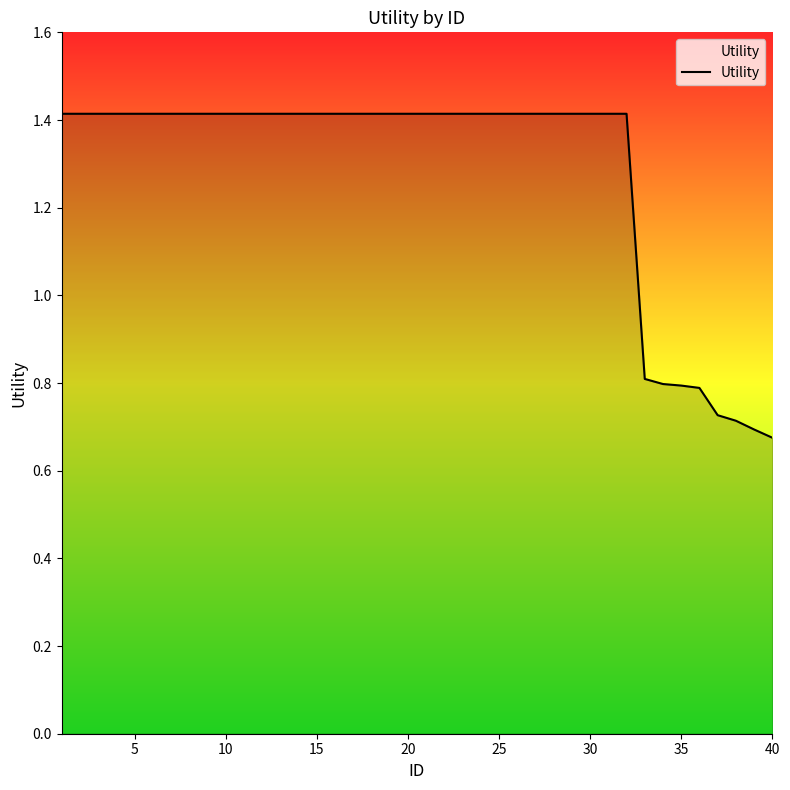

How many values are between 1 and 2?

32